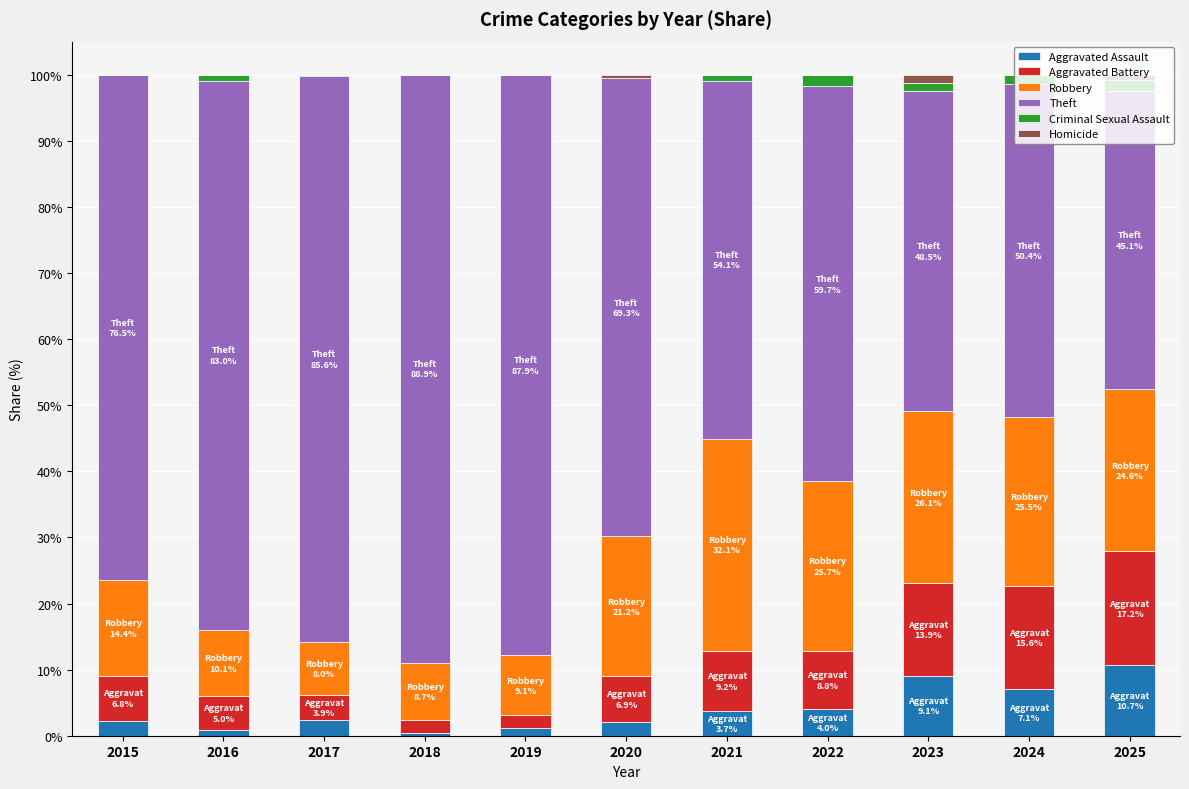

What is the highest value of the Aggravated Assault series?

10.7